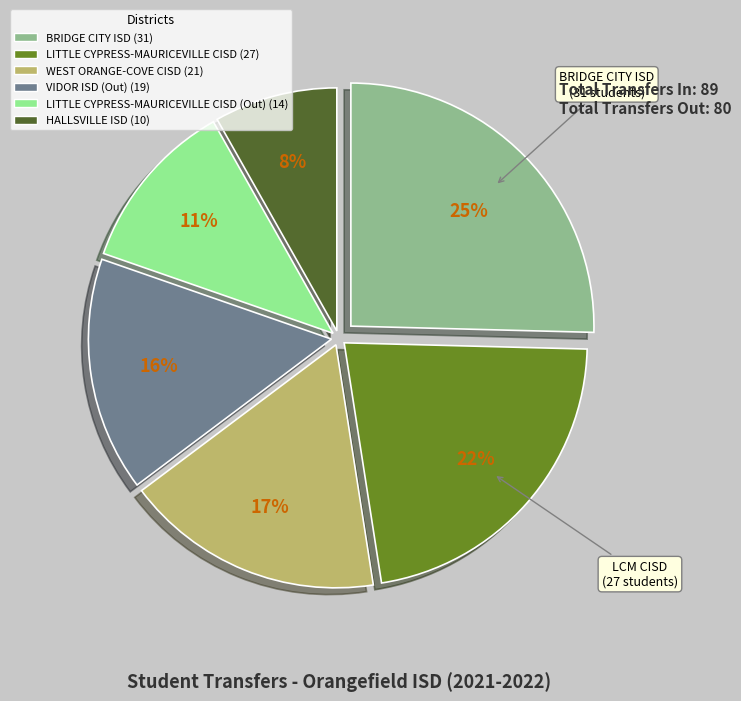

Does any single category account for the majority?

No